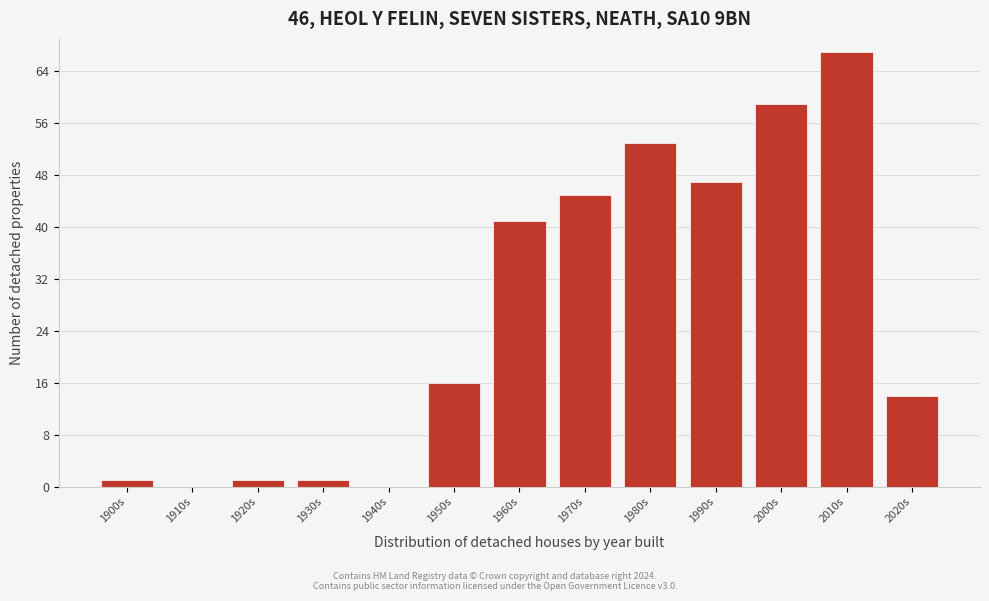

Reading left to right, what are all the values shown in this chart?

1900s=1	1910s=0	1920s=1	1930s=1	1940s=0	1950s=16	1960s=41	1970s=45	1980s=53	1990s=47	2000s=59	2010s=67	2020s=14